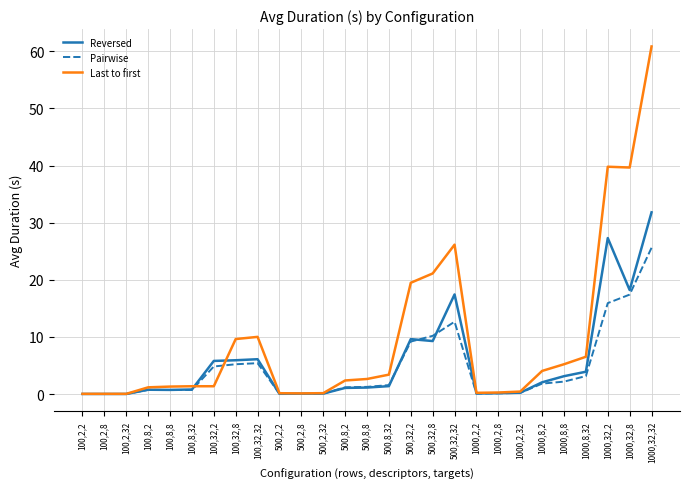

How many lines are shown in the chart?

3